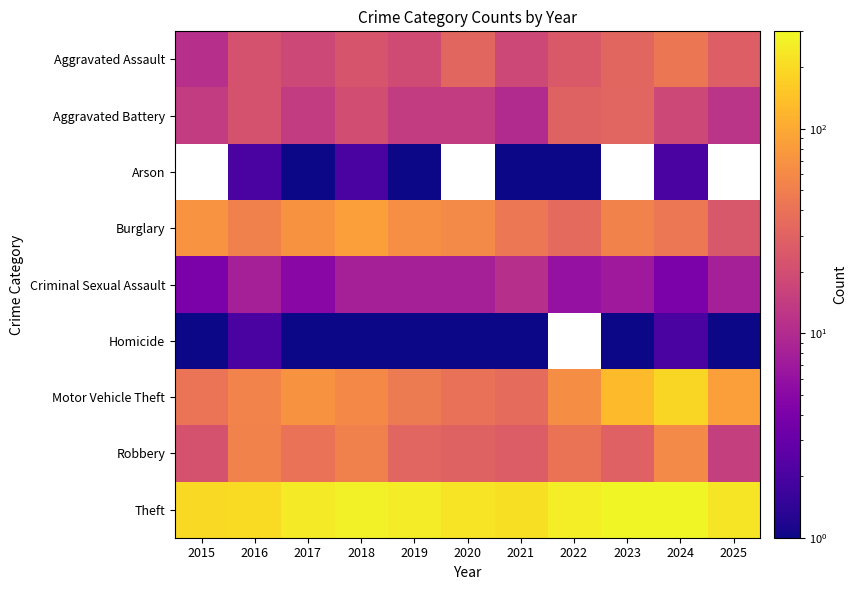

What value does the Criminal Sexual Assault series have at 2022?

6.0